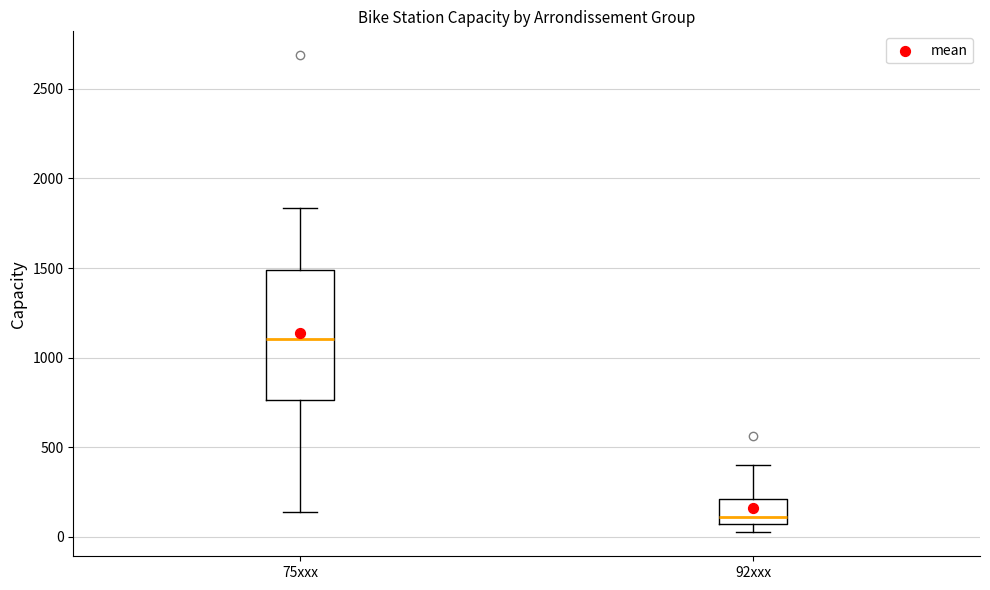

Reading left to right, transcribe this box plot: for each box, give where its median line is, the range the box spans, and where its two whiskers end, as read against the y-axis. The values are not printed on the chart, so give them approximately, as read against the axis.

75xxx: median 1100, box 750 to 1500, whiskers 150 to 1850
92xxx: median 100, box 50 to 200, whiskers 0 to 400